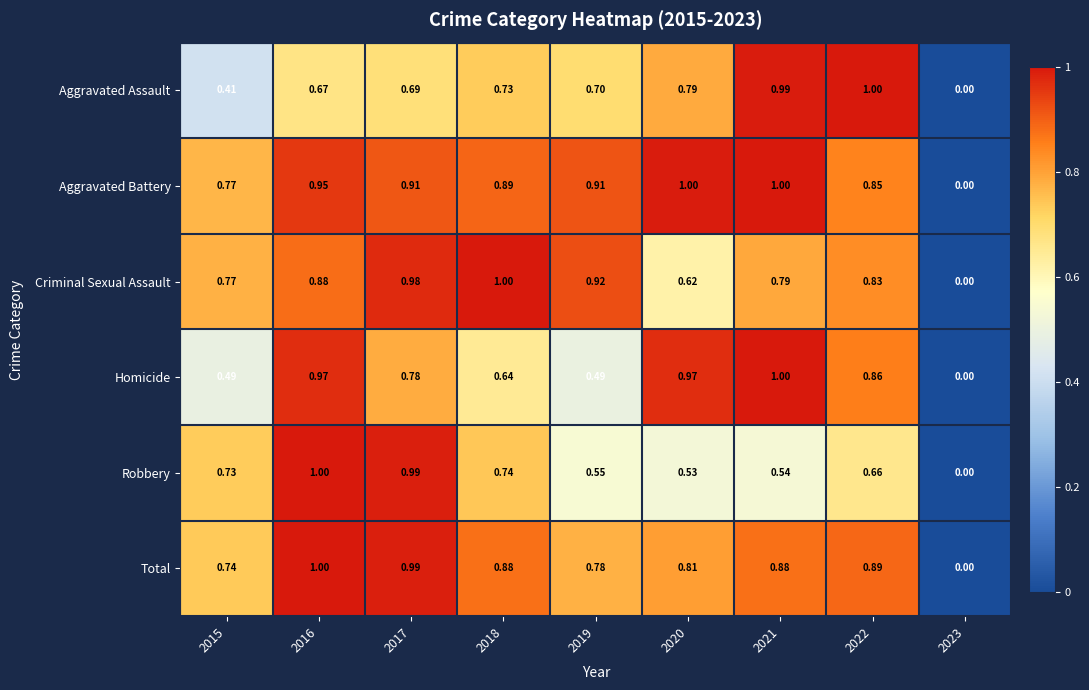

Which series has the largest total across all categories?

Aggravated Battery